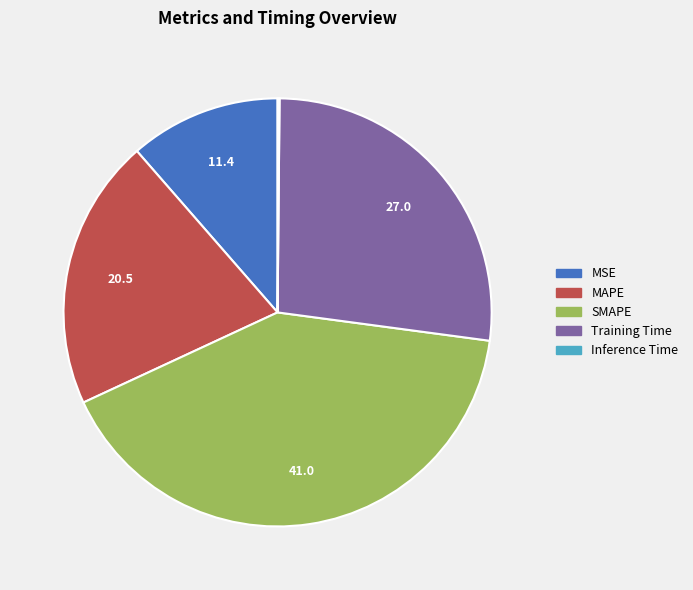

Which has a higher value, MAPE or MSE?

MAPE